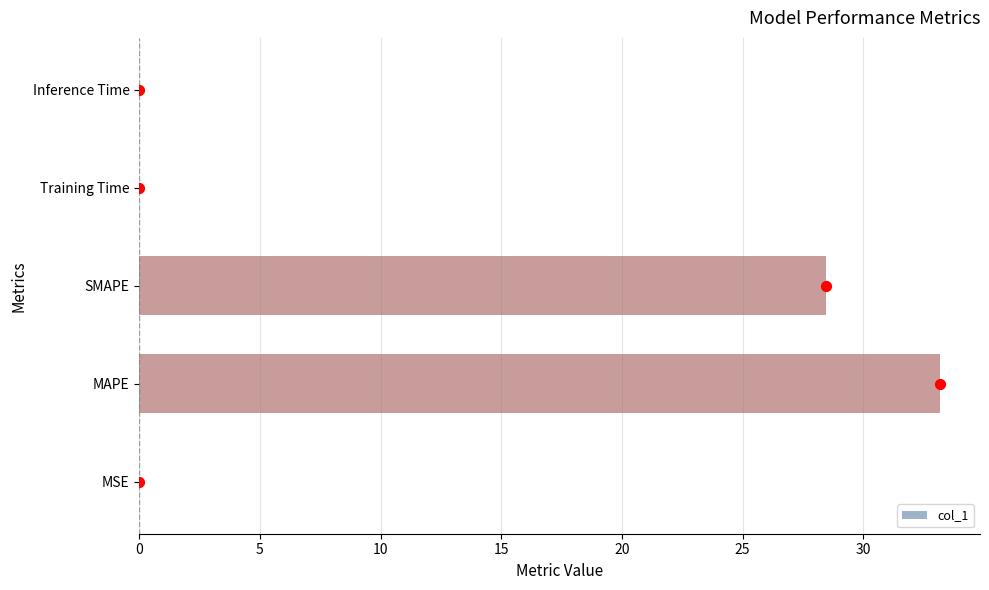

True or false: col_1 has a value of 0.0 at Inference Time.

True